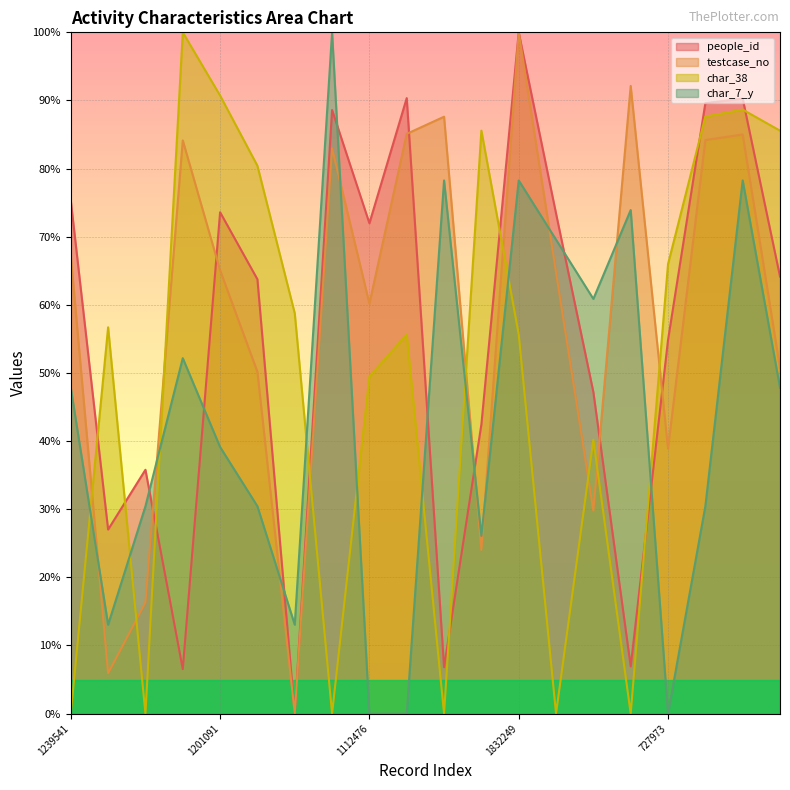

What is the average value of the people_id series?

55.4